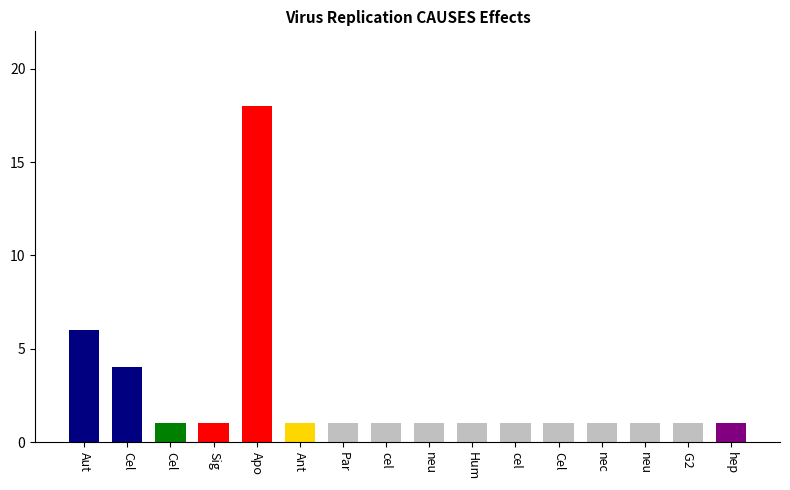

What is the maximum value shown in the chart?

18